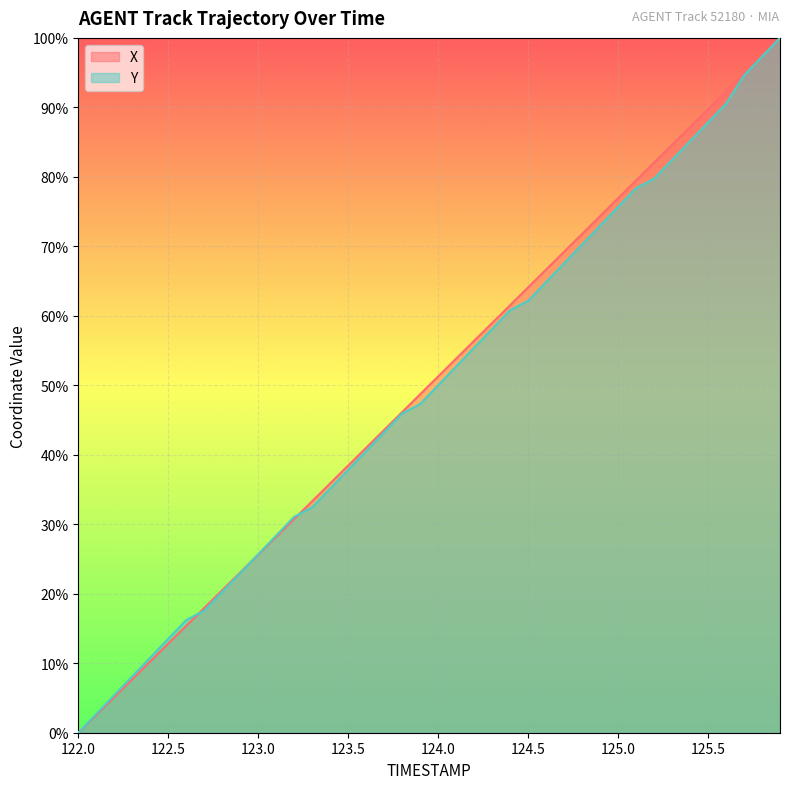

Reading right to left, transcribe all the data shown in this chart.

X: 100.0	97.4	94.9	92.3	89.7	87.2	84.6	82.0	79.5	76.9	74.3	71.8	69.2	66.7	64.1	61.5	59.0	56.4	53.8	51.3	48.7	46.1	43.6	41.0	38.5	35.9	33.3	30.8	28.2	25.6	23.1	20.5	17.9	15.4	12.8	10.3	7.7	5.1	2.6	0.0
Y: 100.0	97.3	94.6	90.5	87.8	85.1	82.4	79.7	78.4	75.7	73.0	70.3	67.6	64.9	62.2	60.8	58.1	55.4	52.7	50.0	47.3	45.9	43.2	40.5	37.8	35.1	32.4	31.1	28.4	25.7	23.0	20.3	17.6	16.2	13.5	10.8	8.1	5.4	2.7	0.0